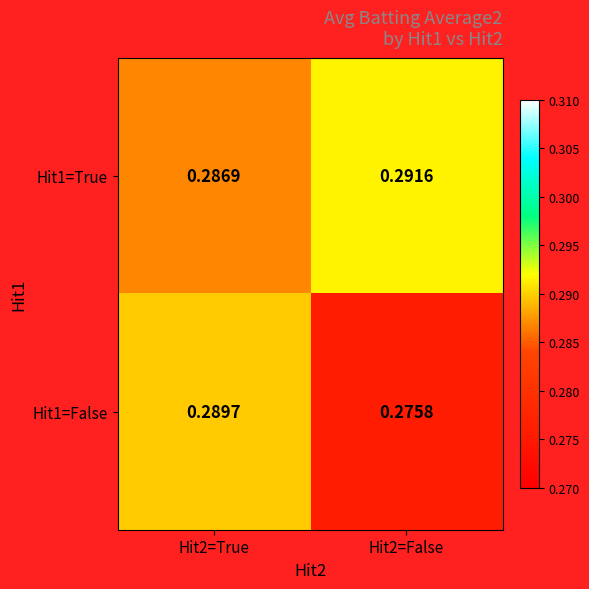

Reading left to right, transcribe all the data shown in this chart.

Hit1=True: Hit2=True=0.3	Hit2=False=0.3
Hit1=False: Hit2=True=0.3	Hit2=False=0.3